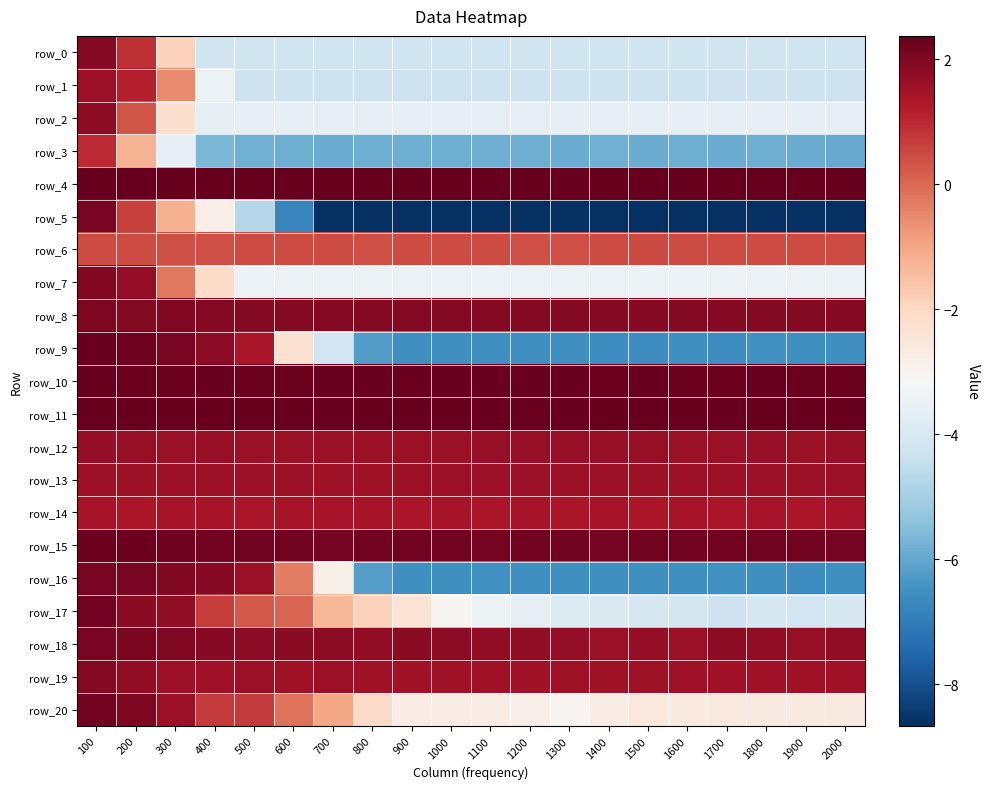

Where is row_7 nearest to the value 0?

300